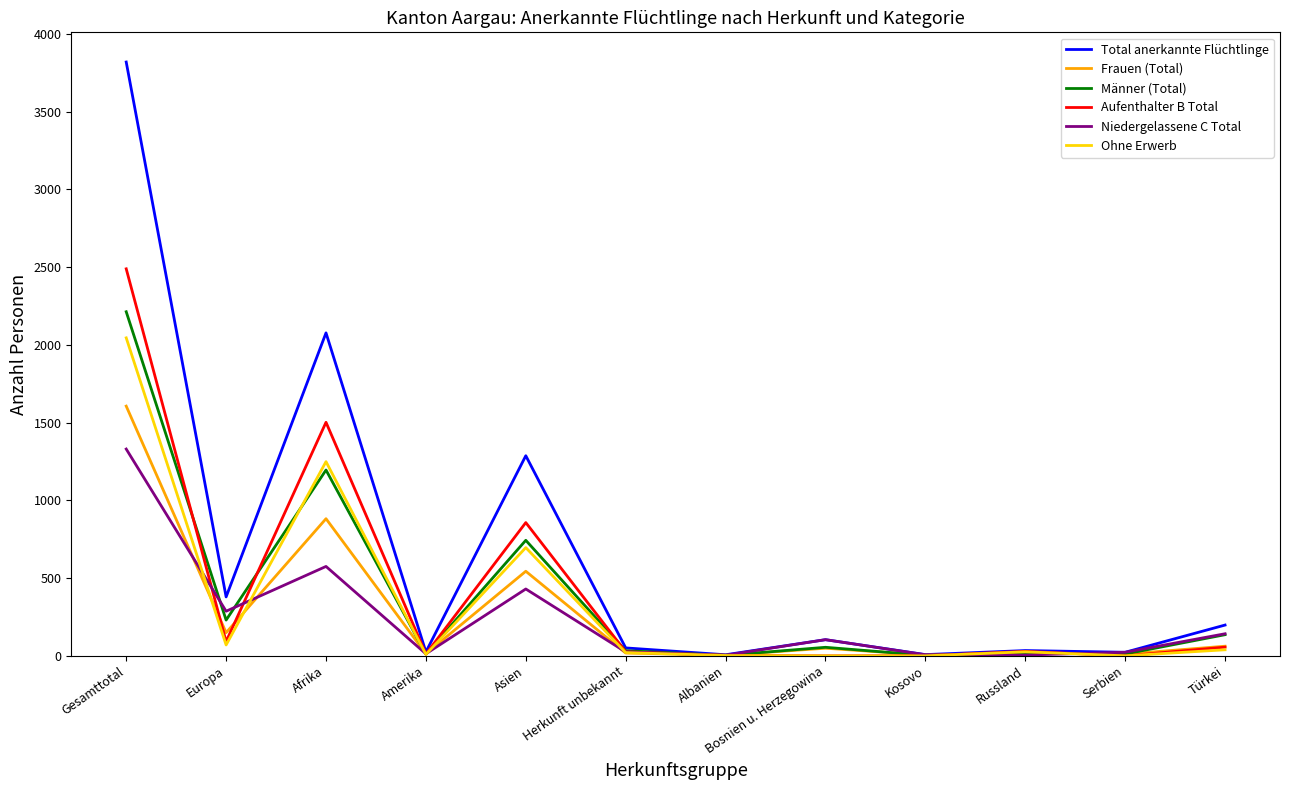

List the series in order of their peak value, highest first.

Total anerkannte Flüchtlinge, Aufenthalter B Total, Männer (Total), Ohne Erwerb, Frauen (Total), Niedergelassene C Total